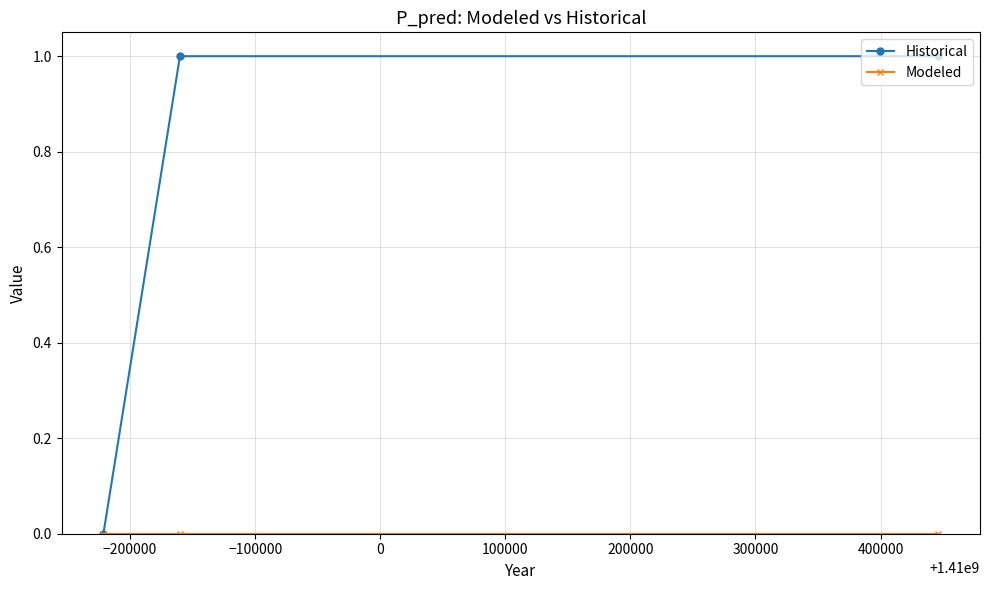

Which series has the largest total across all categories?

Historical